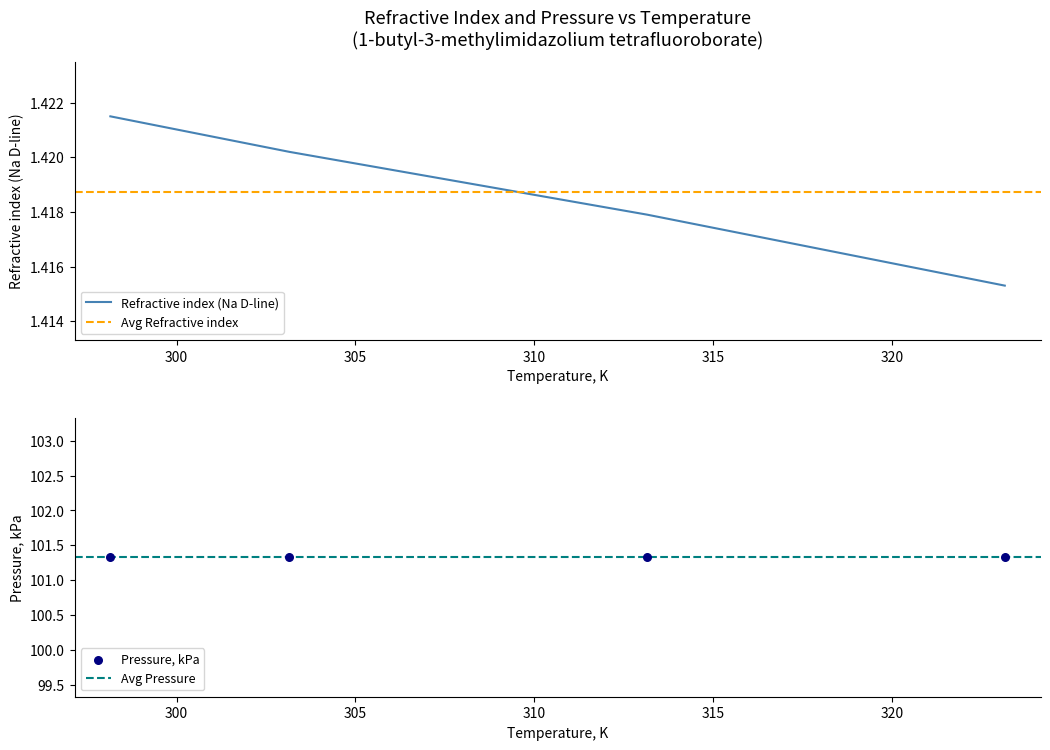

Approximately how many times larger is the value at 313.15 compared to 323.15?

1.0